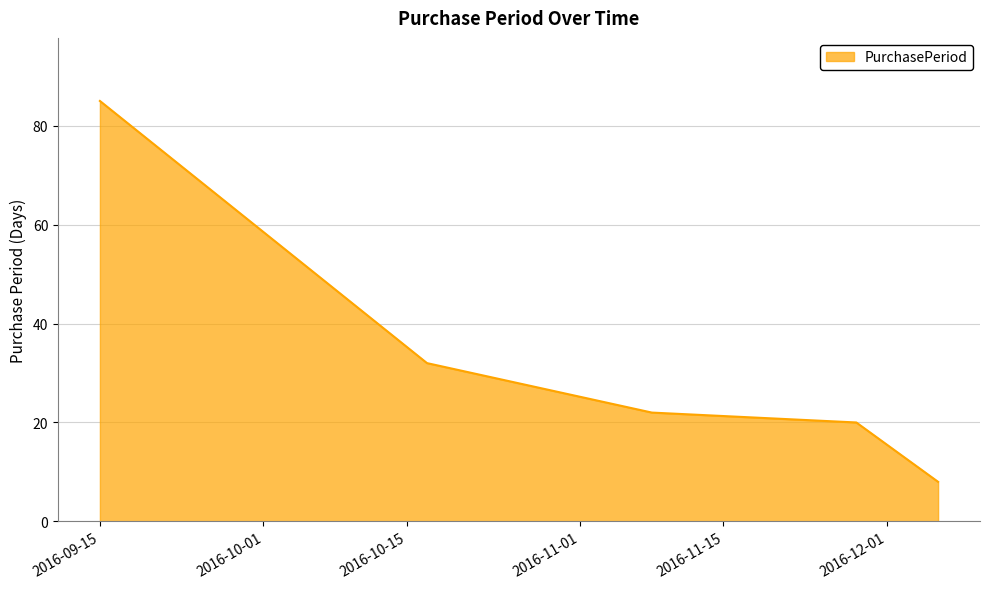

What is the difference between the maximum and minimum values?

77